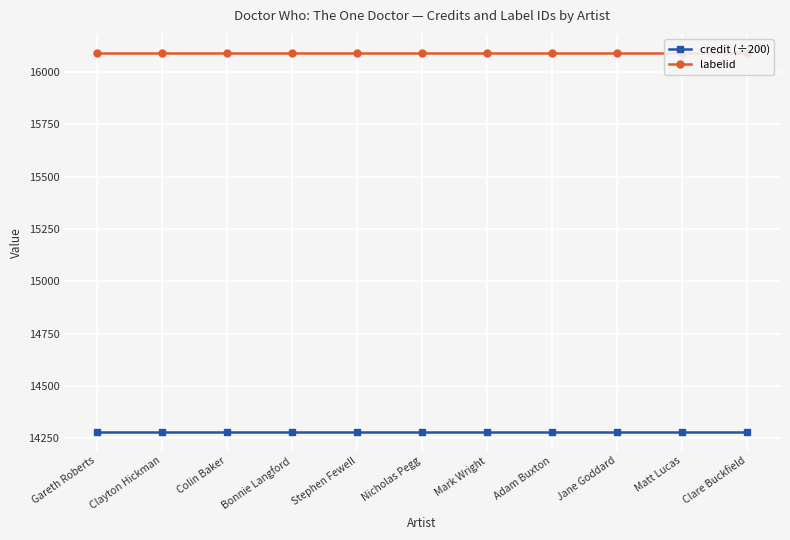

Which series has the largest range (max minus min)?

credit (÷200)